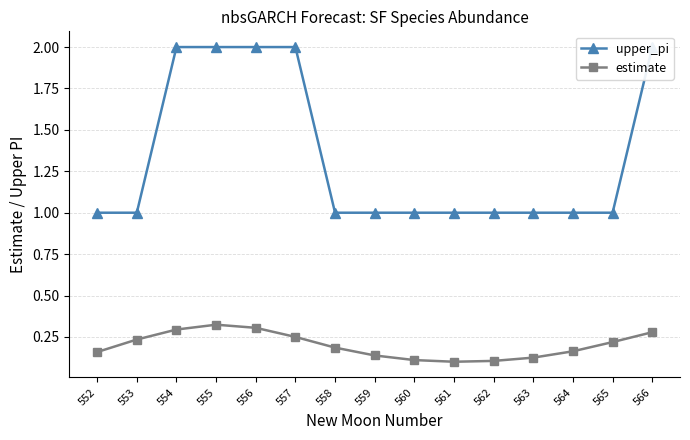

The upper_pi series shows 1.0 at 565. True or false?

True